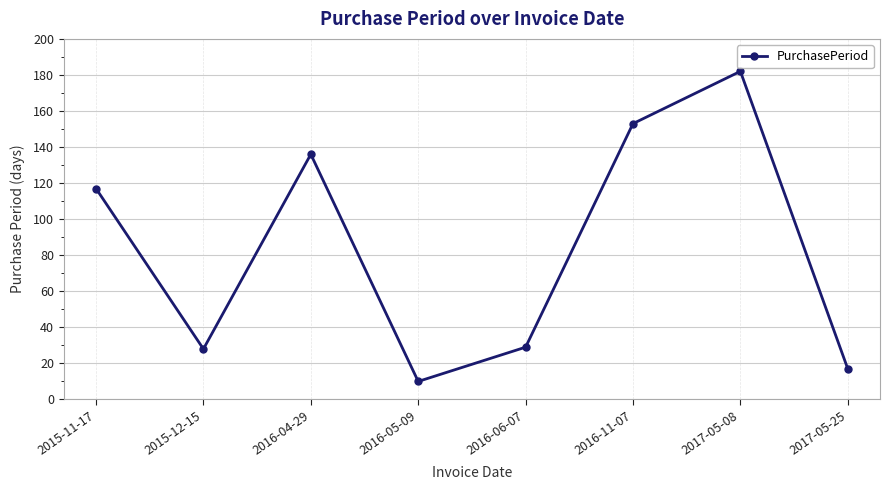

Where is the data nearest to the value 96?

2015-11-17